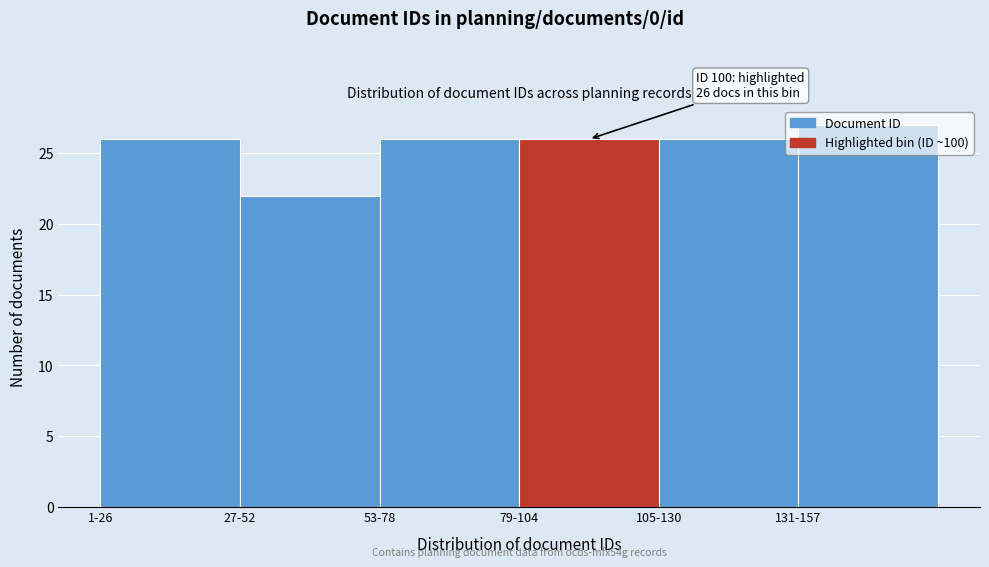

What is the label of the 5th bar from the right?

27-52